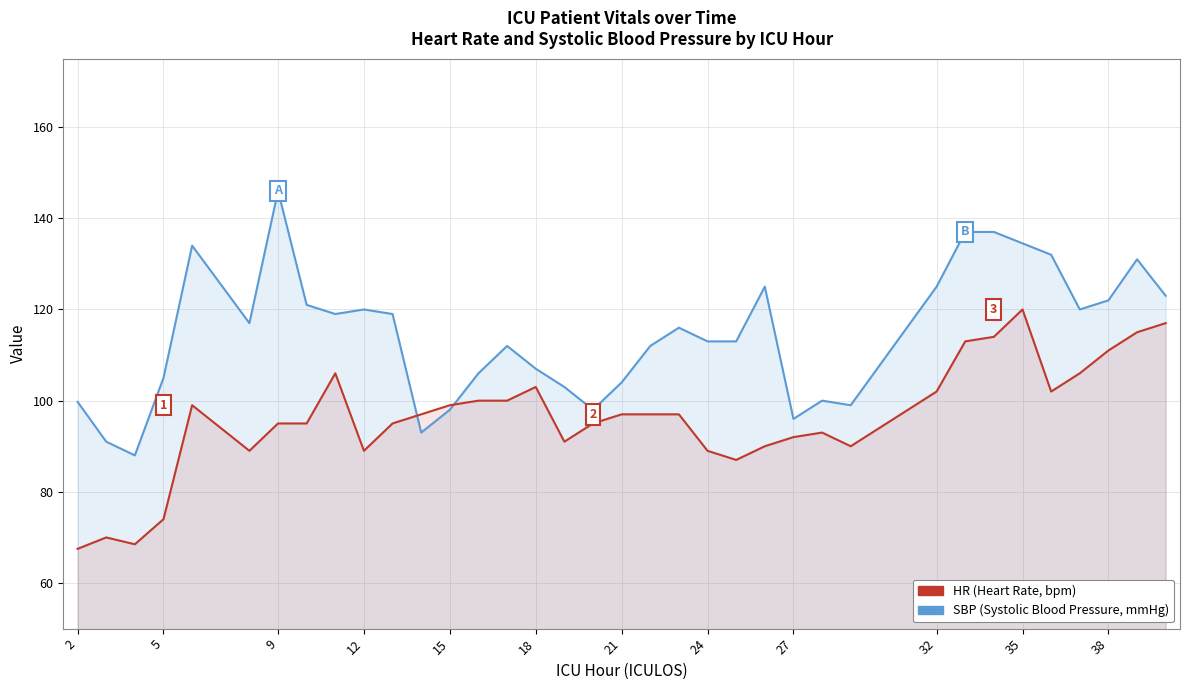

Rank the series by their maximum value, from highest to lowest.

SBP, HR